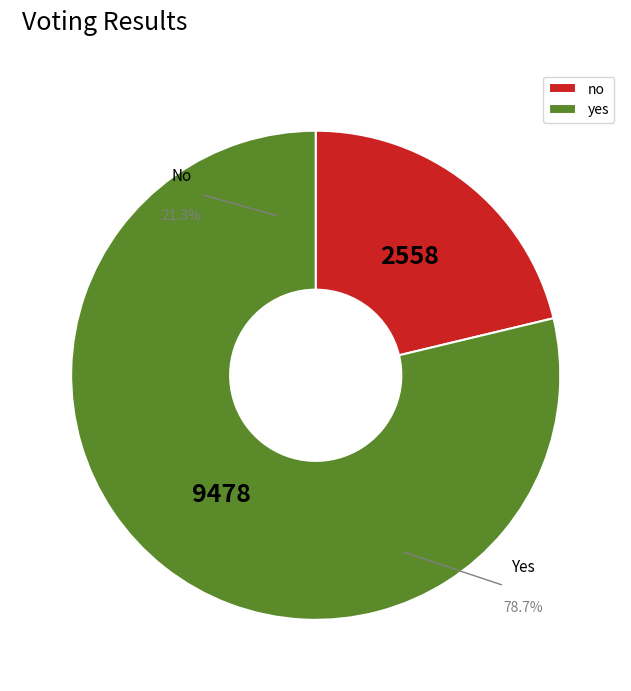

The yes slice represents 79% of the pie. True or false?

True